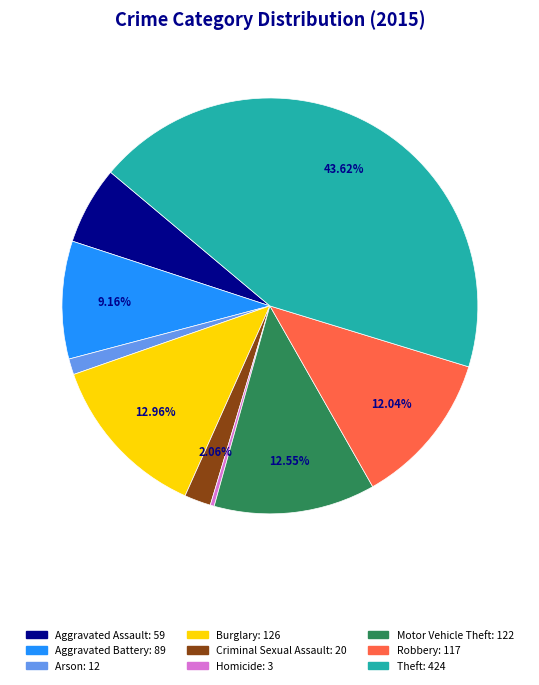

How many slices are in this pie chart?

9